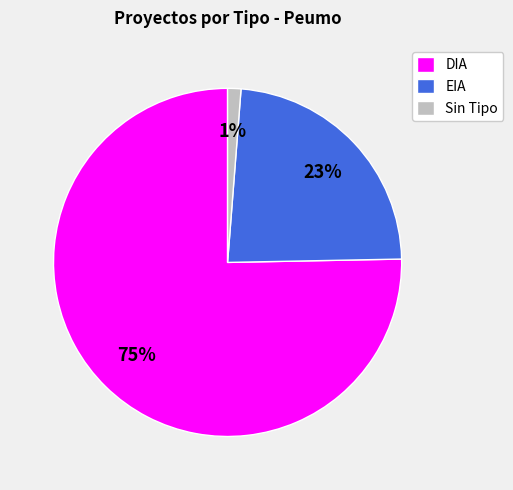

Which slice is the largest?

DIA